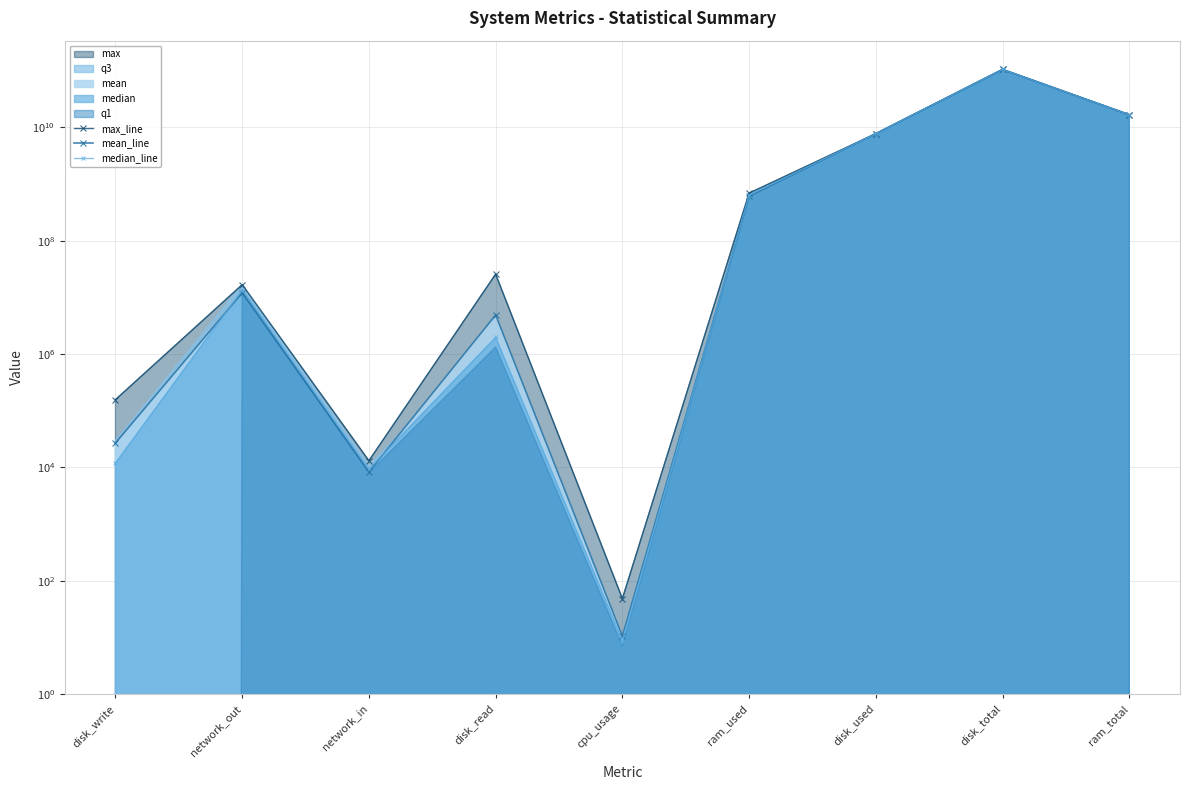

What is the difference between the mean_line values at cpu_usage and disk_used?

7772366131.6